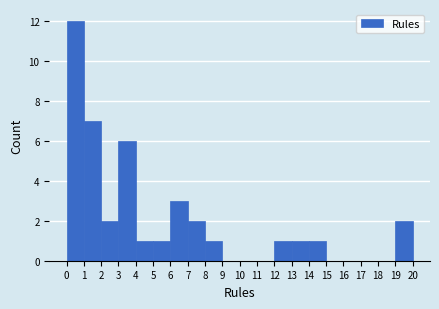

Reading left to right, list every bar in this chart as the range it spans on the x-axis followed by its height. The values are not printed on the chart, so give them approximately, as read against the axis.

0 to 1: 12
1 to 2: 7
2 to 3: 2
3 to 4: 6
4 to 5: 1
5 to 6: 1
6 to 7: 3
7 to 8: 2
8 to 9: 1
9 to 10: 0
10 to 11: 0
11 to 12: 0
12 to 13: 1
13 to 14: 1
14 to 15: 1
15 to 16: 0
16 to 17: 0
17 to 18: 0
18 to 19: 0
19 to 20: 2